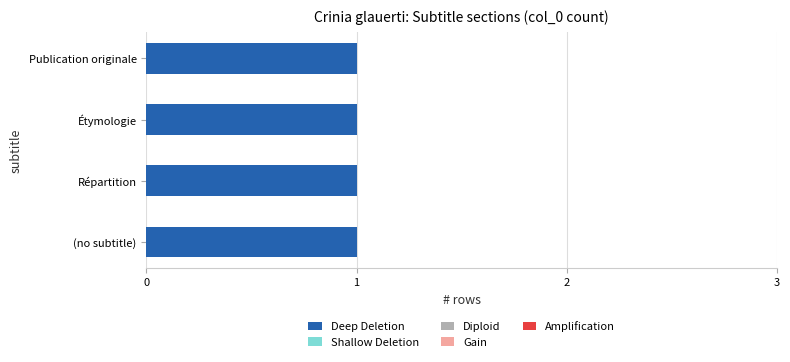

What is the label of the 4th bar from the left?

Publication originale